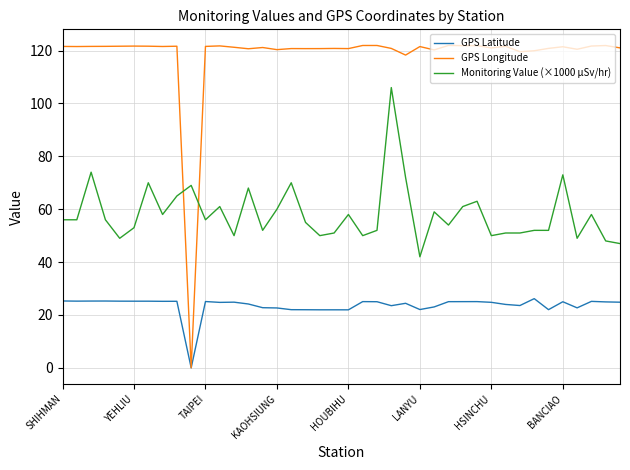

Which series has the largest total across all categories?

GPS Longitude